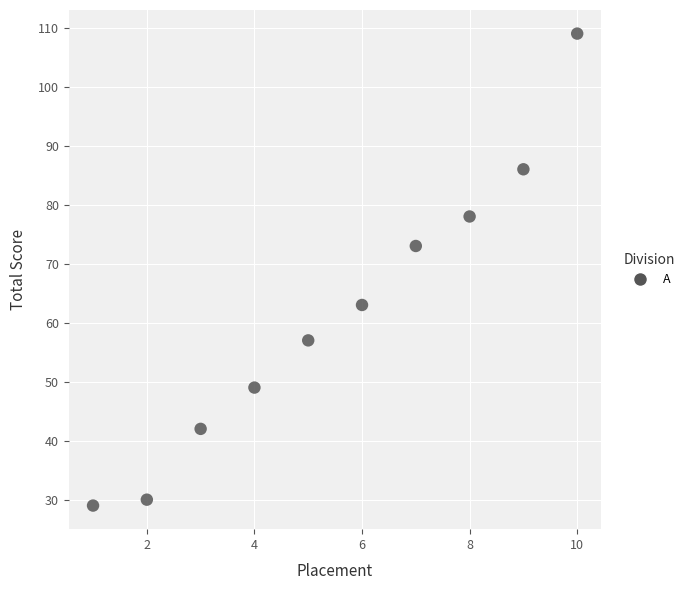

What Y value in the scatter plot is closest to 69?

73